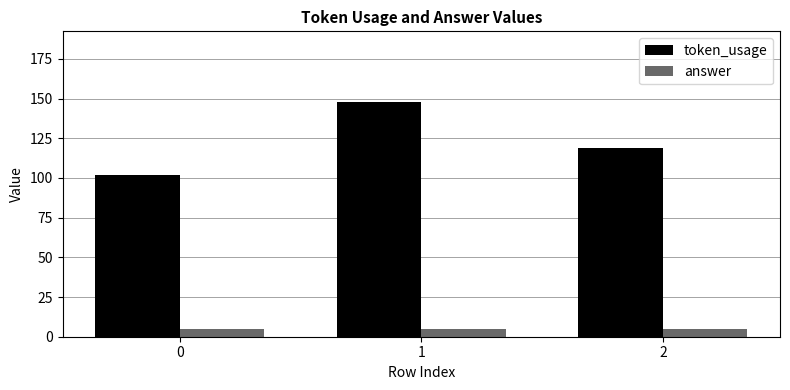

How many token_usage values are between 102 and 148?

3